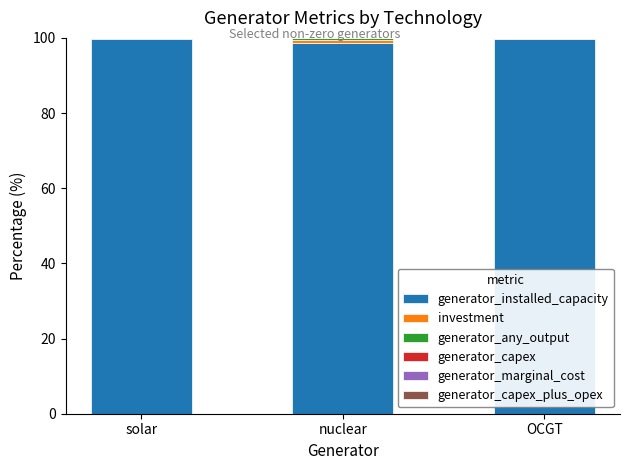

What is the highest value of the generator_installed_capacity series?

99.8